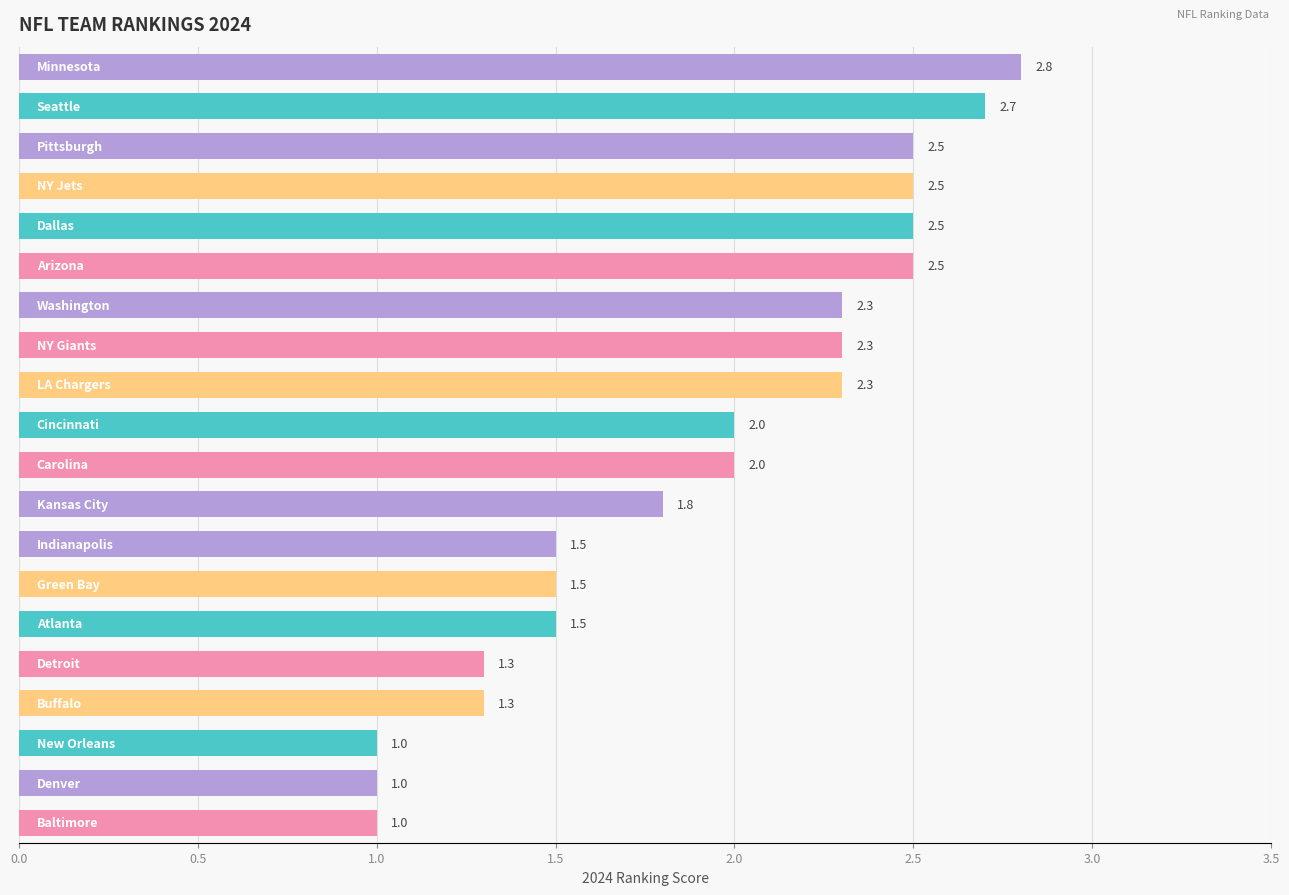

Does the chart contain any negative values?

No